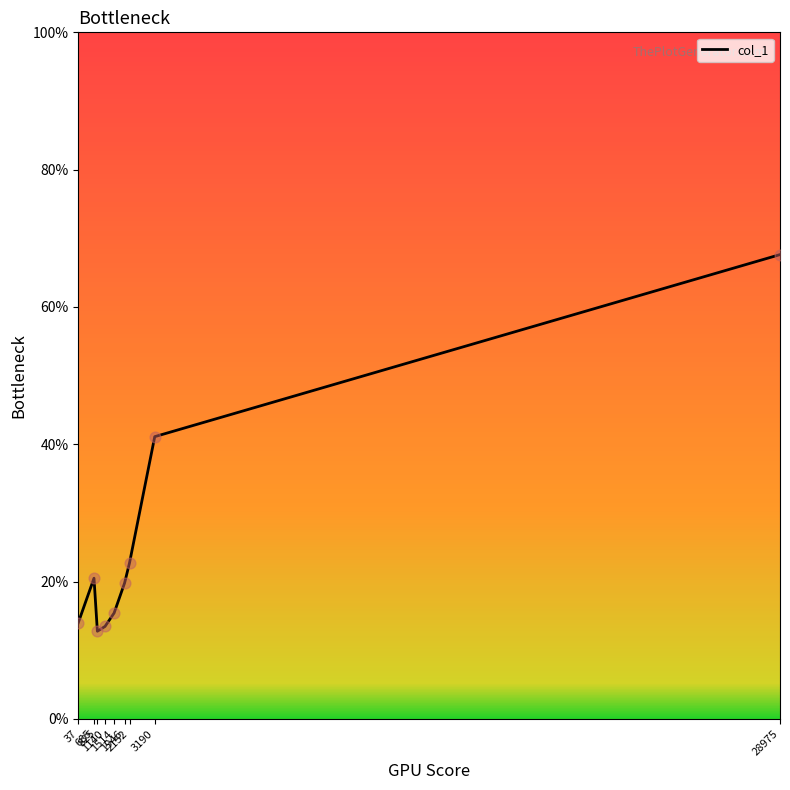

What is the smallest value displayed?

12.8